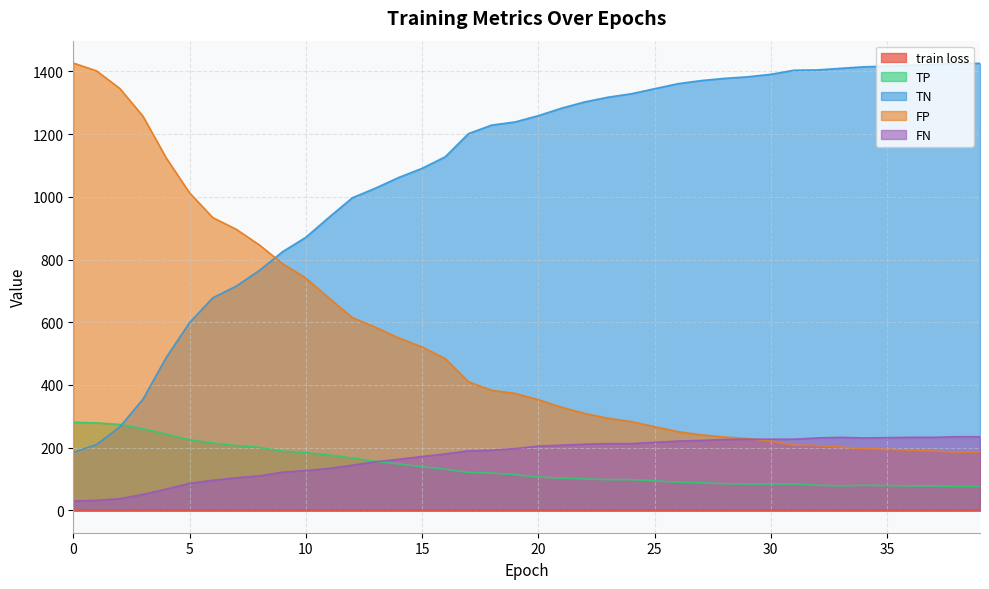

What is the value of the FP point at the 25th from the left?

283.0